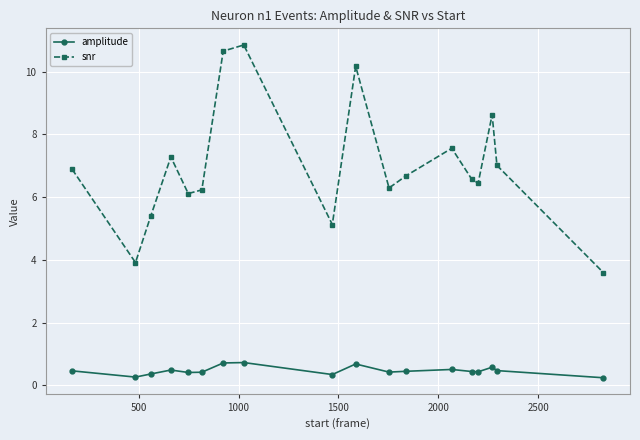

True or false: amplitude has more than 0 points higher than both neighbors.

True